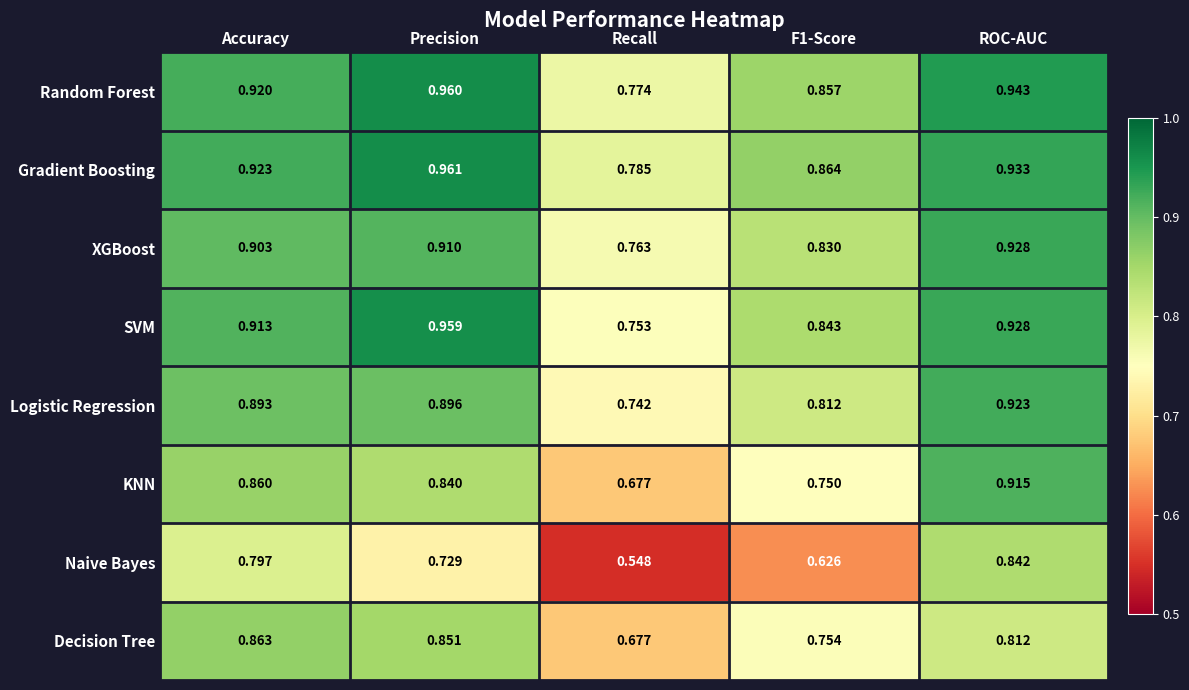

Rank the series at Precision from highest to lowest value.

Gradient Boosting, Random Forest, SVM, XGBoost, Logistic Regression, Decision Tree, KNN, Naive Bayes